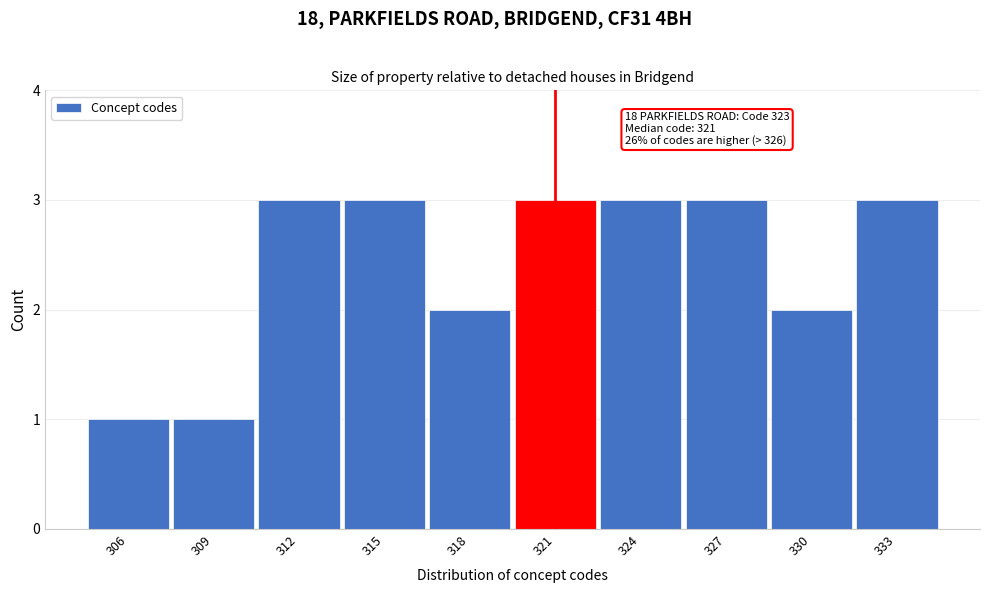

Reading left to right, list all the values displayed in this chart.

1	1	3	3	2	3	3	3	2	3